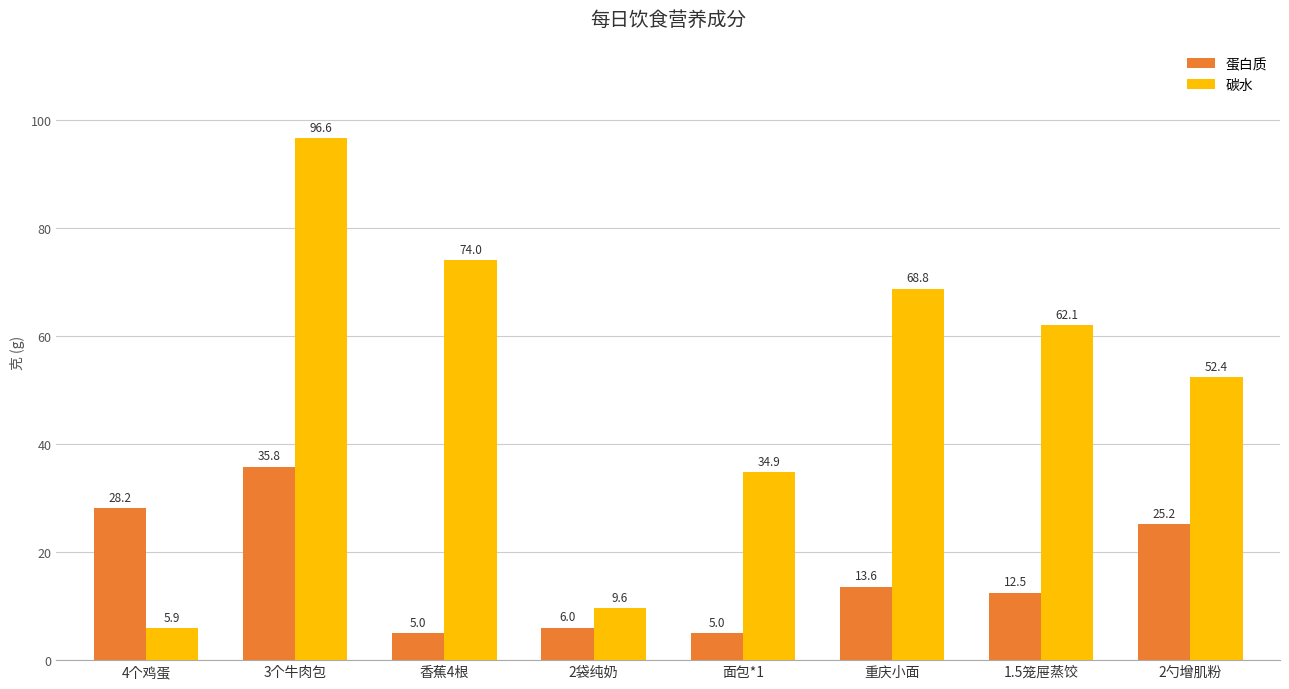

At which label does 碳水 reach its peak?

3个牛肉包